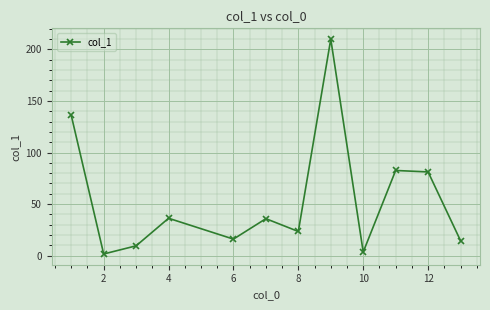

How many points are higher than both their immediate neighbors (excluding endpoints)?

4